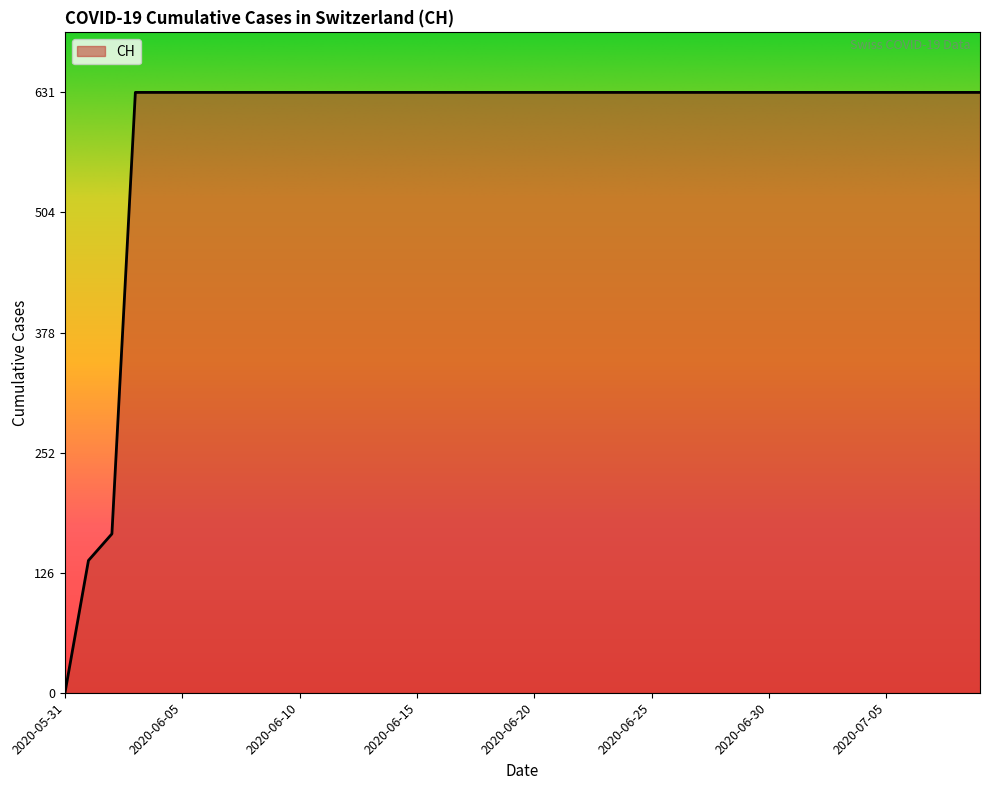

Does the chart display data point markers on the line(s)?

No